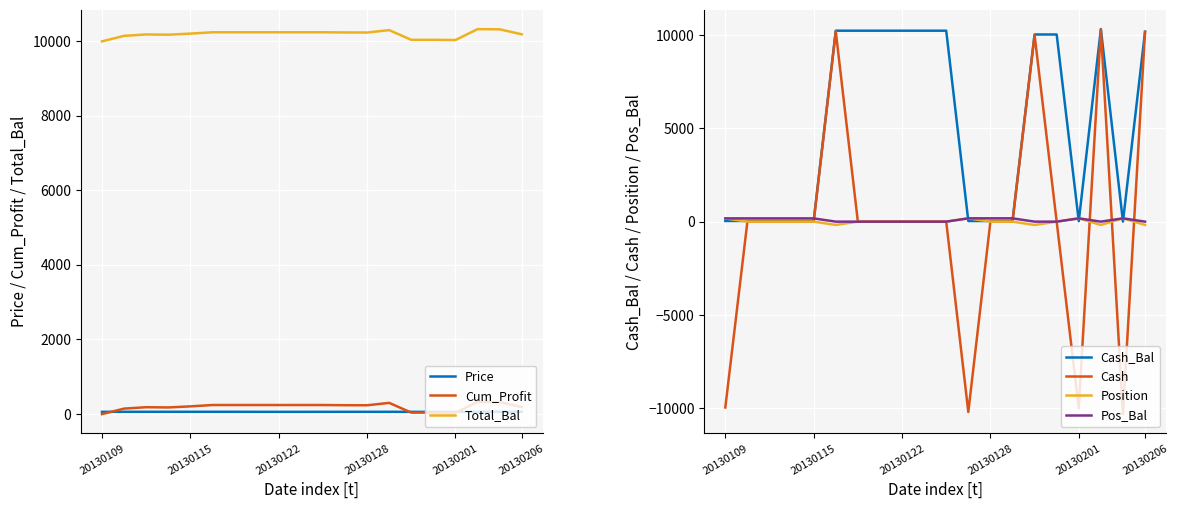

What is the difference between the maximum and minimum values in the Price series?

2.9